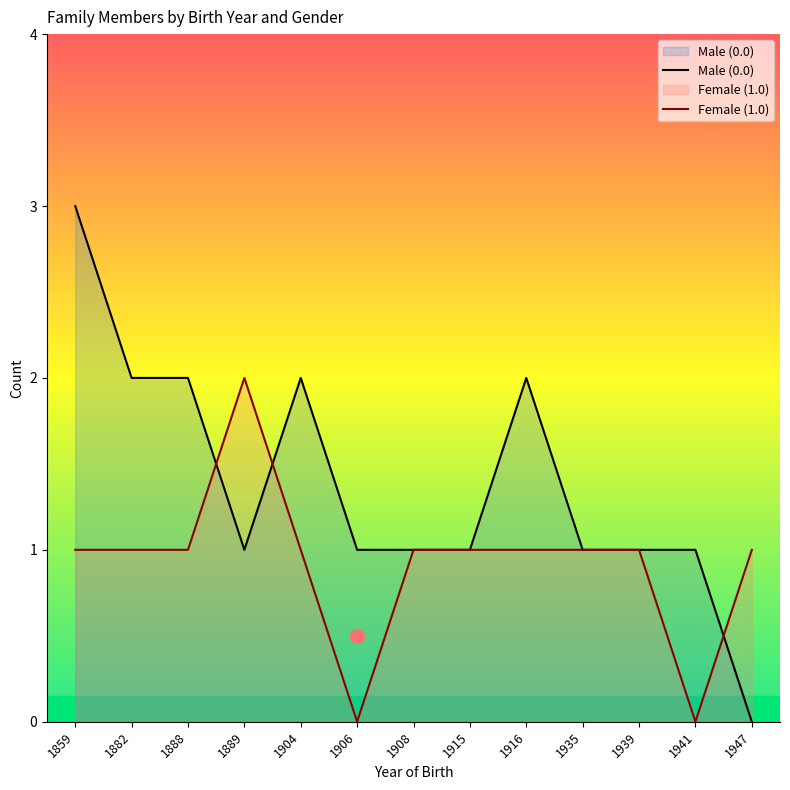

At which category is the sum across all series the highest?

1859